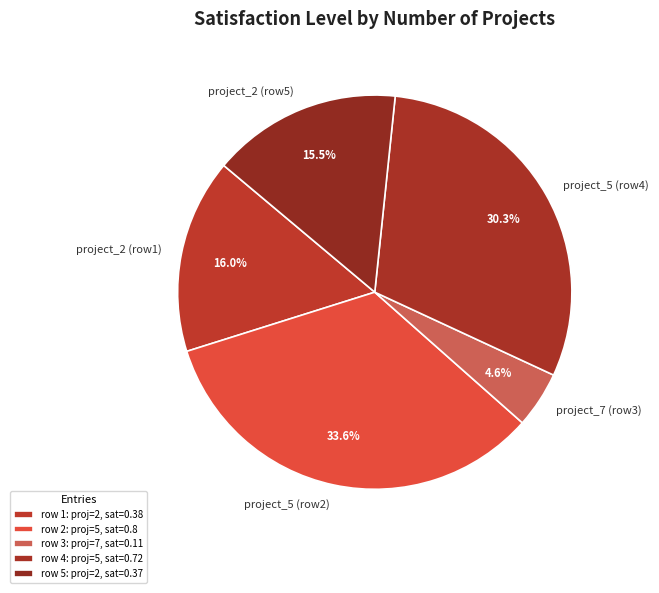

Which has a higher value, project_5 (row4) or project_7 (row3)?

project_5 (row4)